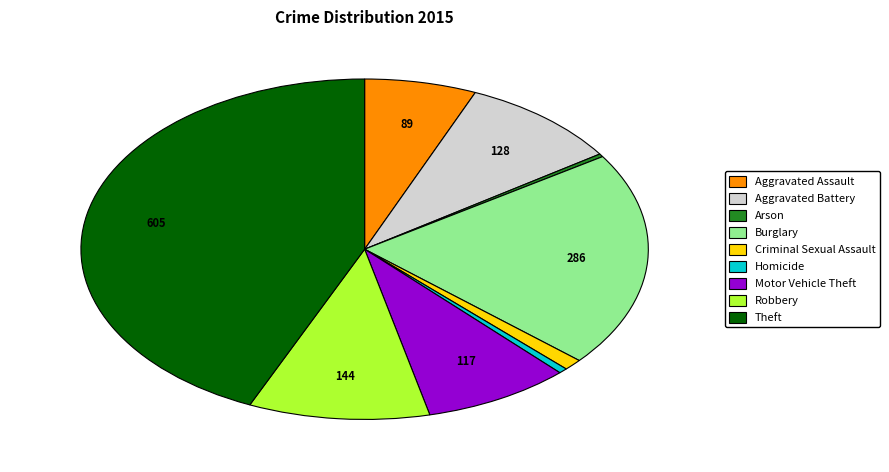

How many segments does this pie chart have?

9